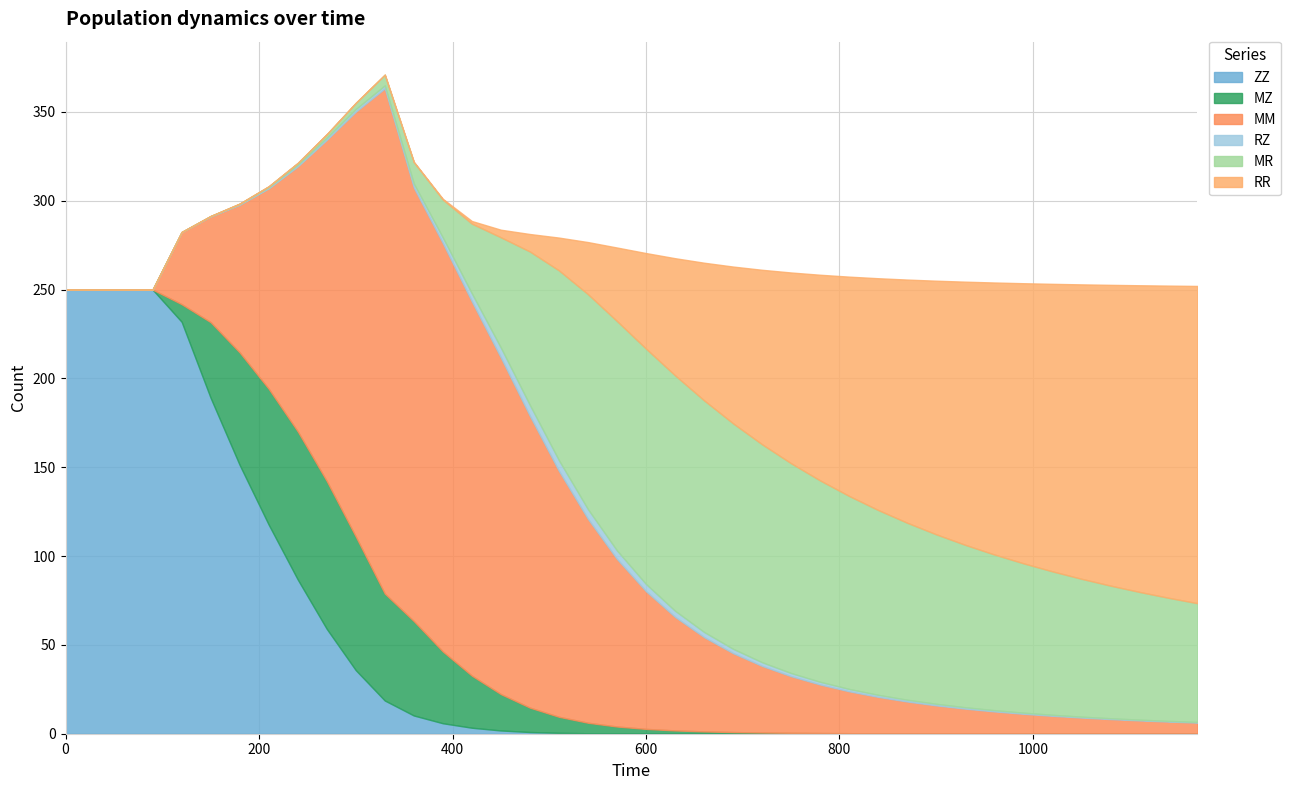

Reading right to left, extract all data points from this chart.

ZZ: 0.0	0.0	0.0	0.0	0.0	0.0	0.0	0.0	0.0	0.0	0.0	0.0	0.0	0.0	0.0	0.0	0.0	0.0	0.0	0.1	0.1	0.3	0.5	1.0	1.8	3.4	5.9	10.3	18.7	35.8	59.0	86.8	117.7	151.3	189.0	231.9	250.0	250.0	250.0	250.0
MZ: 0.0	0.0	0.0	0.1	0.1	0.1	0.1	0.1	0.1	0.2	0.2	0.2	0.3	0.4	0.5	0.7	0.9	1.3	1.8	2.6	3.9	5.9	9.0	13.7	20.5	29.3	40.4	53.2	60.2	75.2	83.2	83.4	76.5	63.3	42.6	9.9	0.0	0.0	0.0	0.0
MM: 6.2	6.8	7.5	8.2	9.0	10.0	11.1	12.5	14.0	15.8	17.9	20.5	23.6	27.3	31.9	37.5	44.4	53.1	63.9	77.5	94.3	114.8	138.4	164.2	189.4	210.6	229.8	244.0	284.3	239.1	192.0	149.1	112.8	83.1	59.5	40.5	0.0	0.0	0.0	0.0
RZ: 0.3	0.4	0.4	0.5	0.5	0.6	0.6	0.7	0.8	0.9	1.0	1.1	1.3	1.5	1.8	2.1	2.4	2.9	3.4	4.1	4.8	5.5	6.0	6.1	5.6	4.5	3.2	2.3	1.7	1.5	1.2	0.9	0.7	0.4	0.2	0.0	0.0	0.0	0.0	0.0
MR: 66.8	69.3	71.9	74.7	77.6	80.7	84.1	87.6	91.4	95.4	99.6	104.0	108.6	113.3	118.1	122.7	126.9	130.4	132.5	132.5	129.1	121.0	106.9	86.4	62.1	39.2	21.4	12.1	6.0	3.5	1.9	1.0	0.5	0.2	0.1	0.0	0.0	0.0	0.0	0.0
RR: 178.6	175.7	172.6	169.3	165.7	161.8	157.6	153.1	148.1	142.7	136.9	130.5	123.4	115.8	107.4	98.2	88.2	77.5	65.9	53.8	41.4	29.3	18.5	9.8	4.3	1.5	0.4	0.1	0.0	0.0	0.0	0.0	0.0	0.0	0.0	0.0	0.0	0.0	0.0	0.0